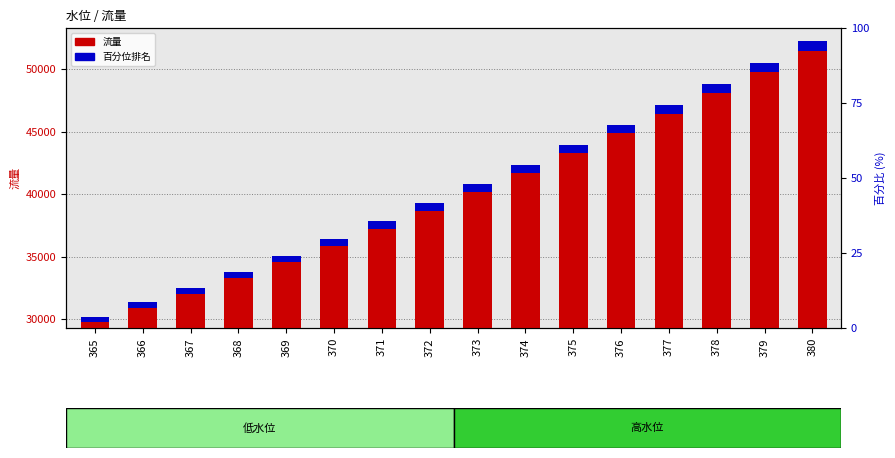

Which series changed the most between 373 and 379?

流量